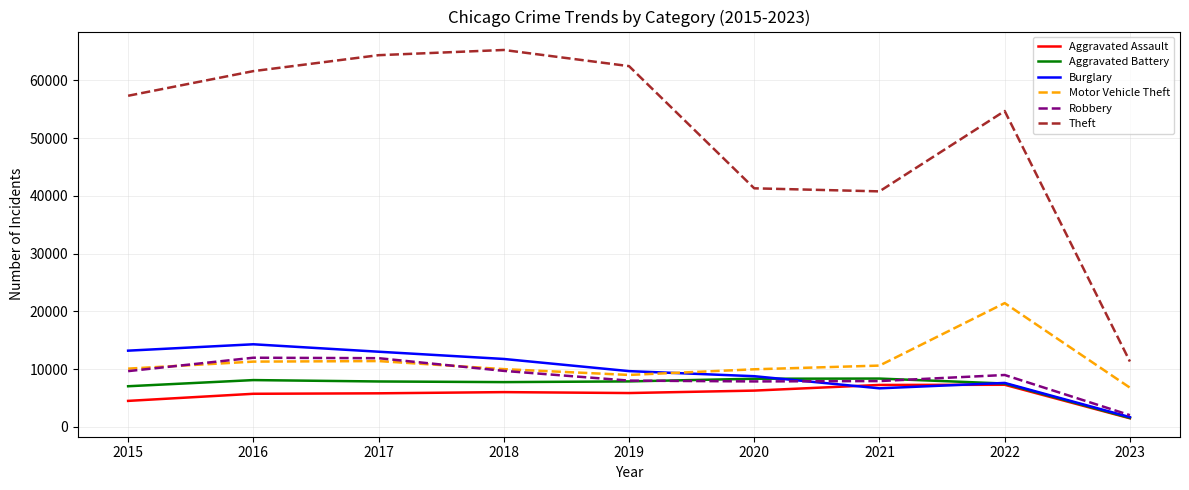

Between 2015 and 2022, which series saw the biggest shift?

Motor Vehicle Theft